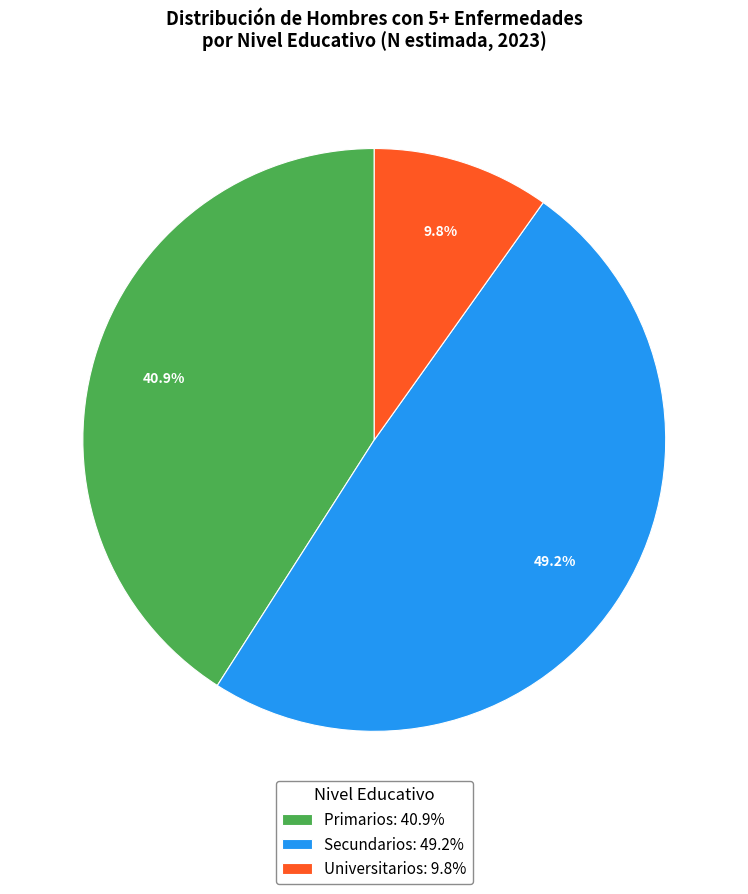

Which has a higher value, Primarios or Secundarios?

Secundarios